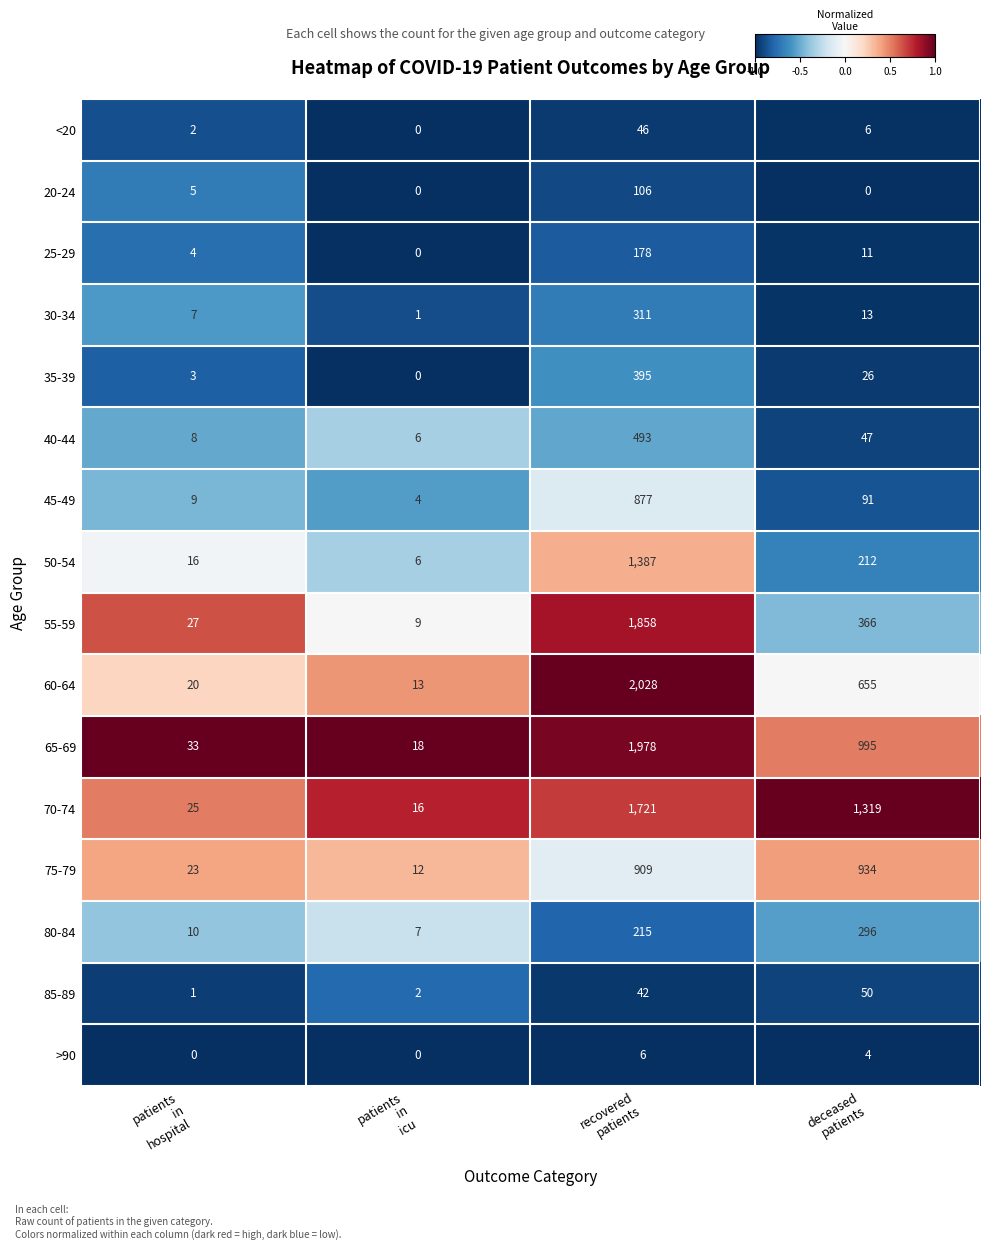

What is the average value of the 30-34 series?

83